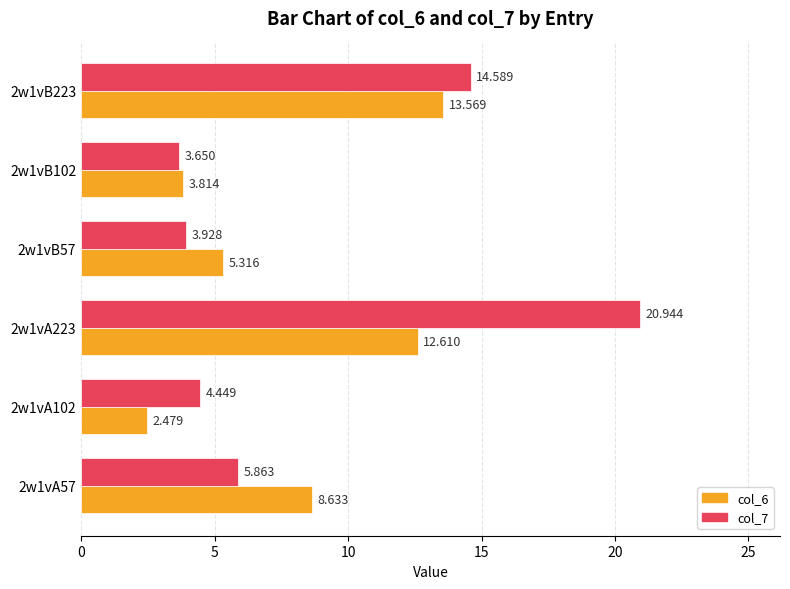

Rank the series by their average value, from lowest to highest.

col_6, col_7